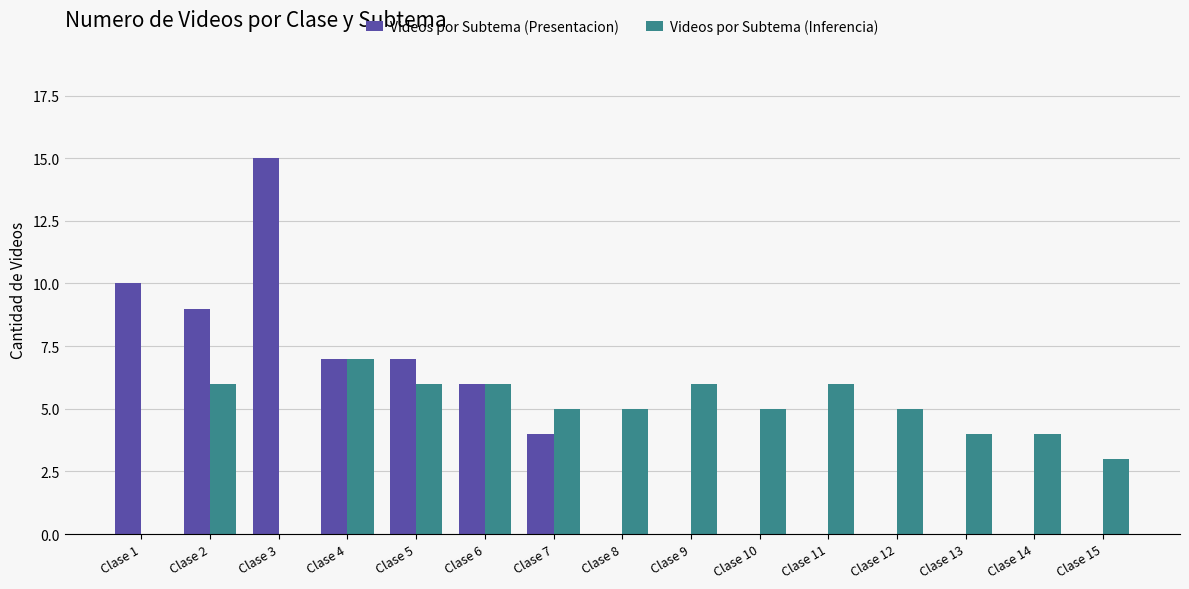

What is the sum of all Videos por Subtema (Inferencia) values?

68